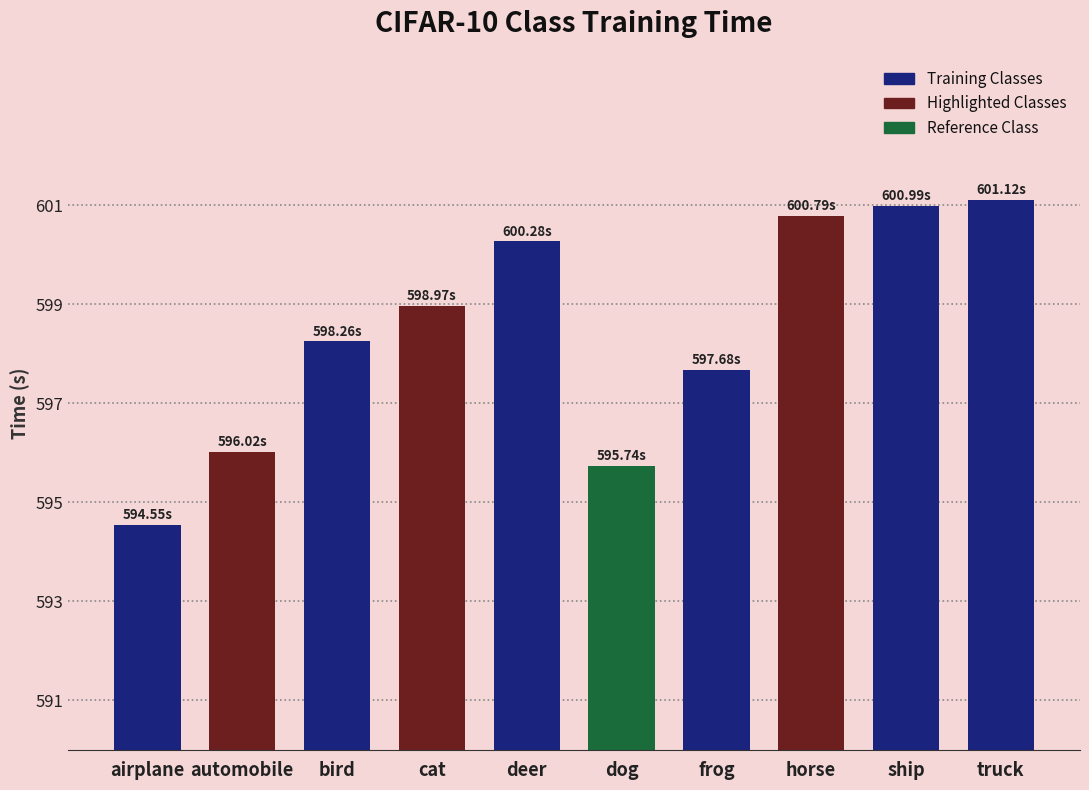

What is the approximate value at bird?

598.3